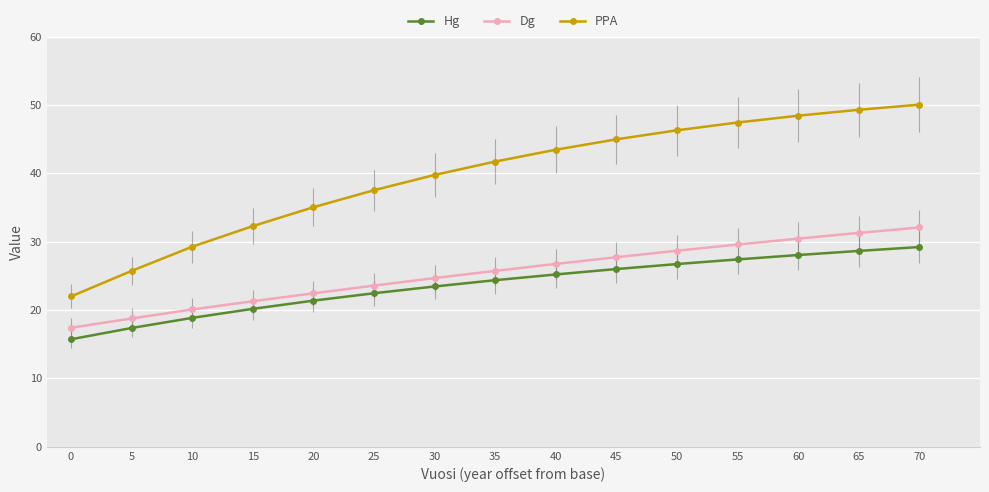

What is the difference between the second highest and second lowest values in the Hg series?

11.3